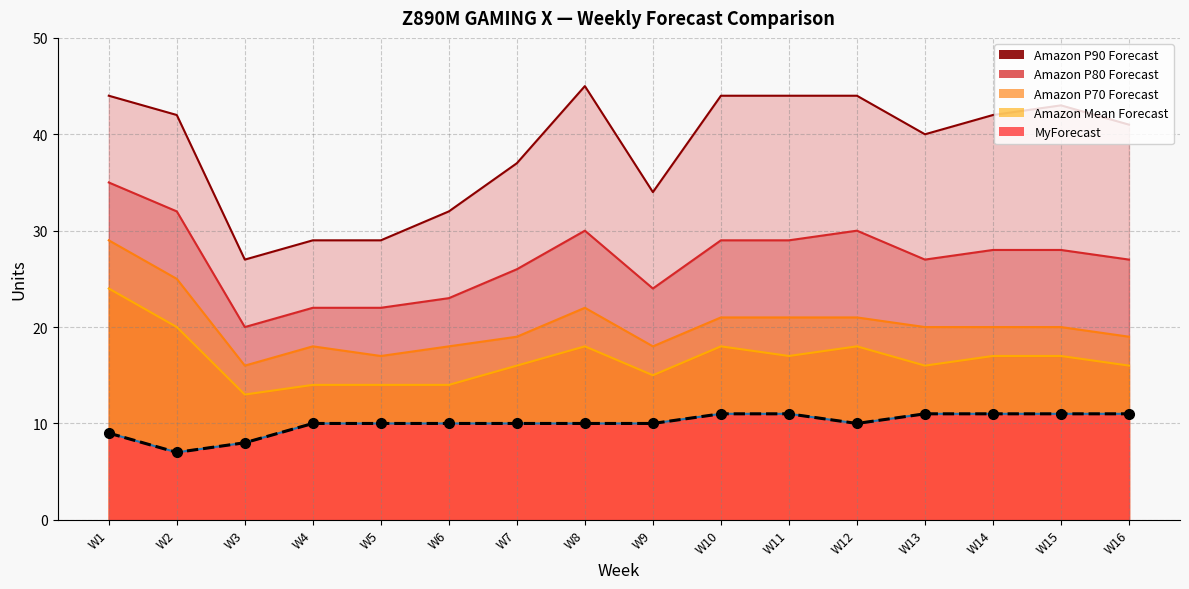

In Amazon P70 Forecast, how many points are higher than both neighbors (excluding endpoints)?

2